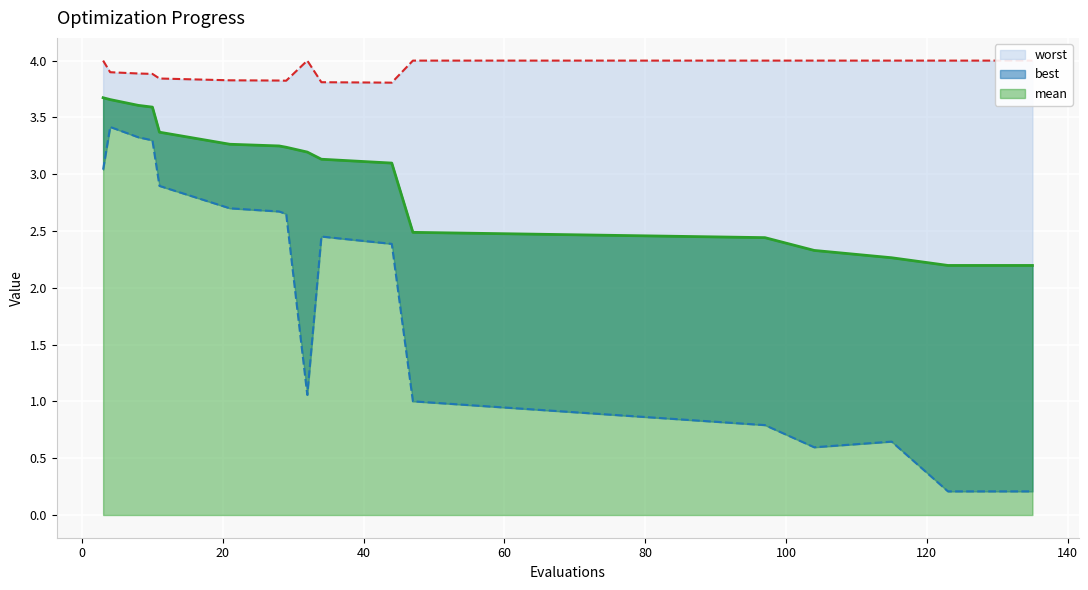

How many series are shown in this chart?

3